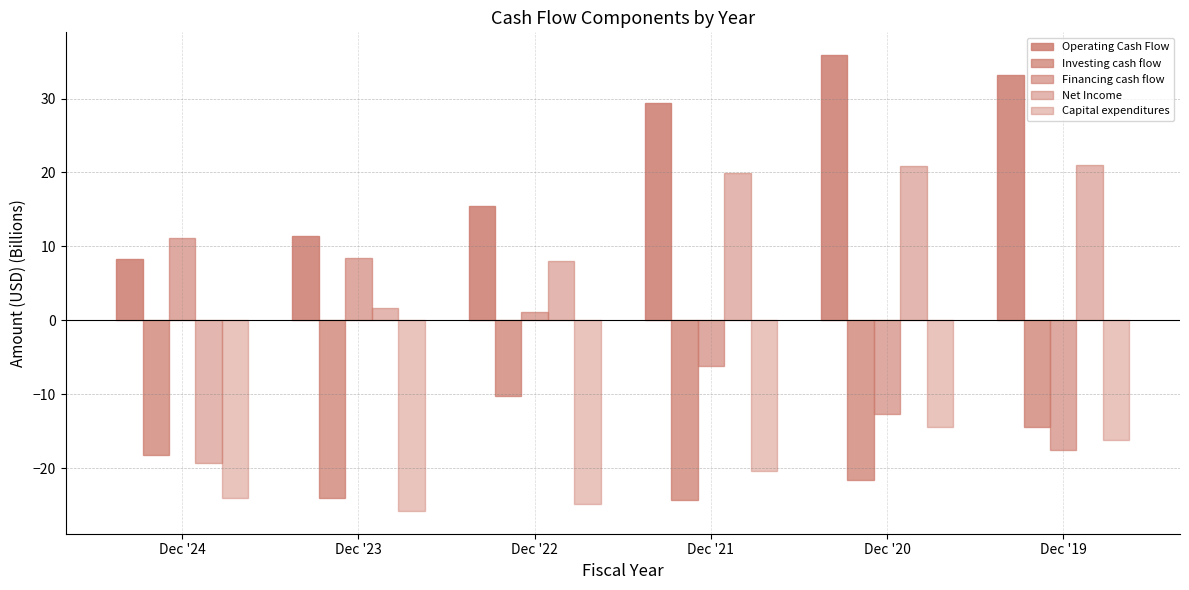

Where is Net Income nearest to the value 0?

Dec '23